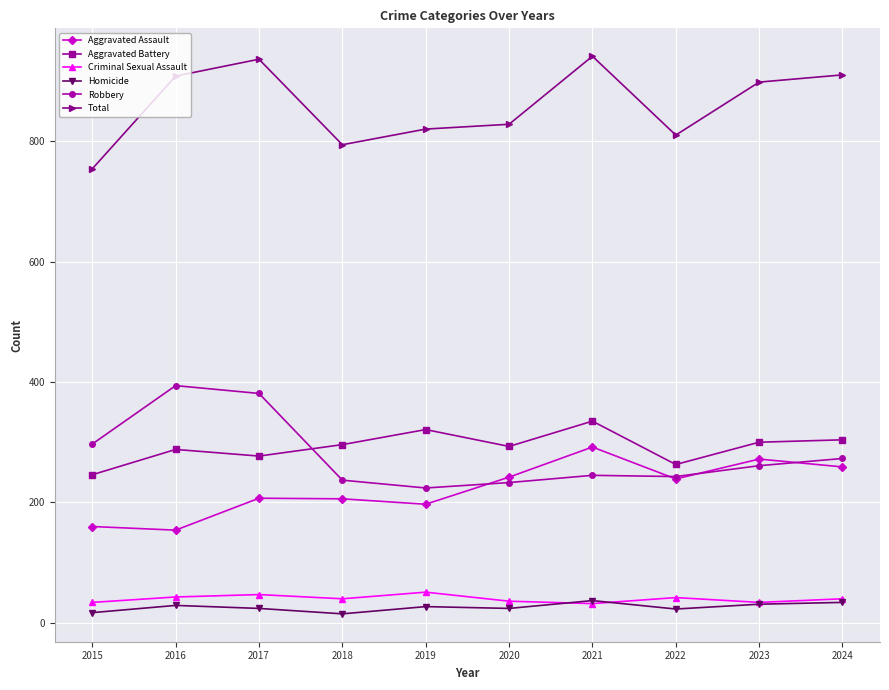

True or false: Homicide and Total intersect in this chart.

False